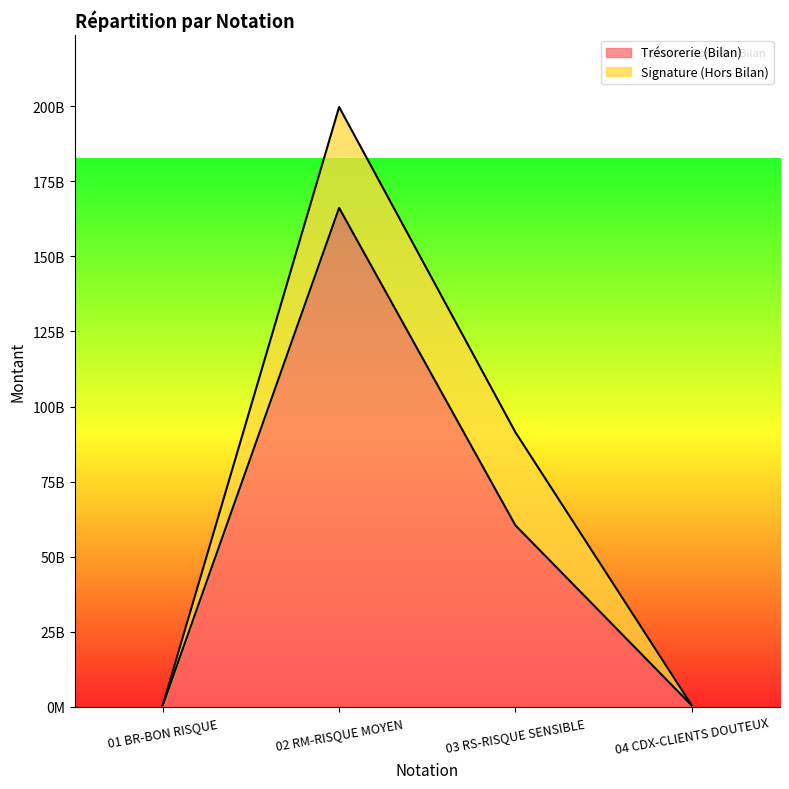

Reading left to right, what are all the values shown in this chart?

541425358	166122012024	60445756479	507387706